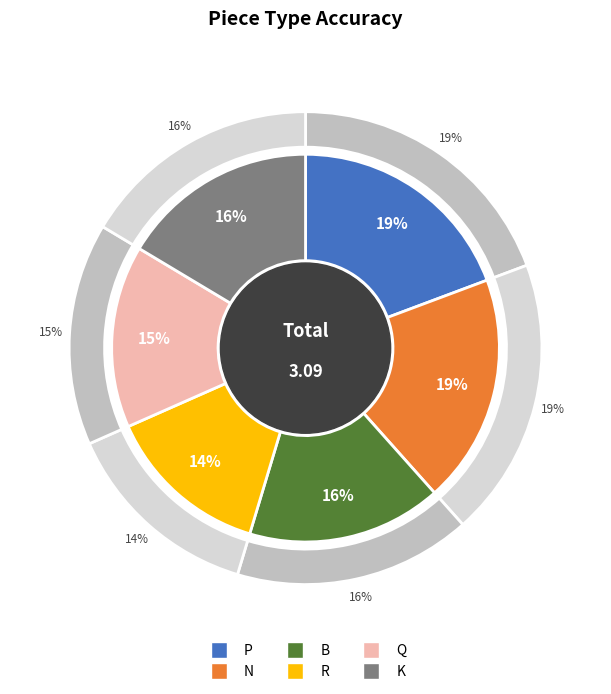

Which slice is the smallest?

R